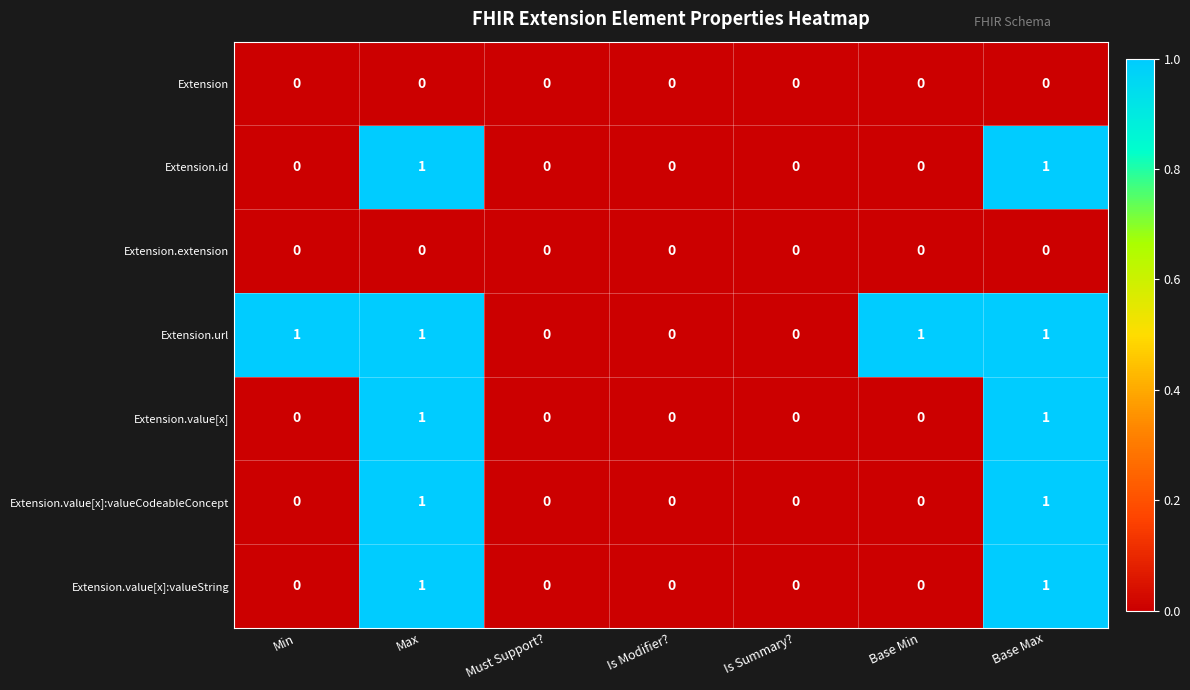

Is it true that Extension.value[x]:valueString equals 1 at Base Max?

True